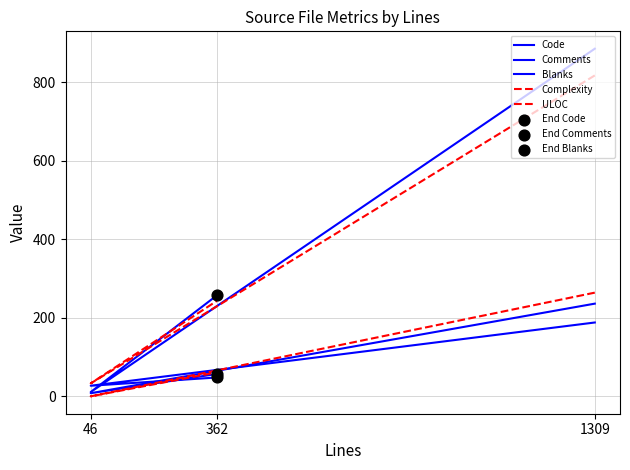

At which category is the sum across all series the highest?

1309